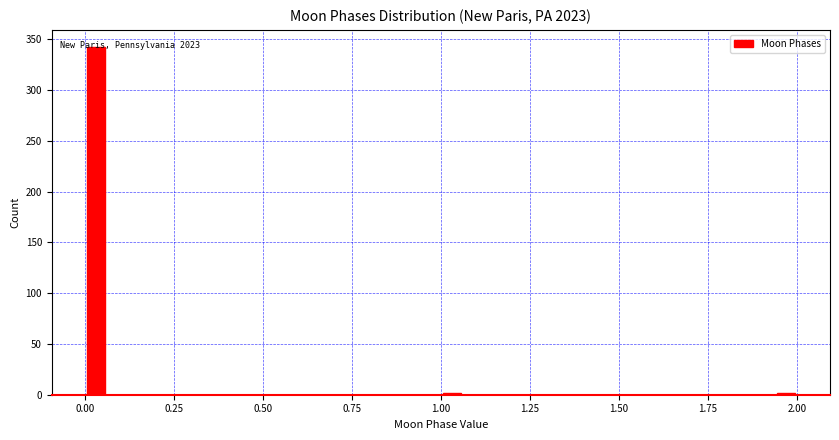

Read against the x-axis, roughly where is the centre of the tallest bar?

0.05